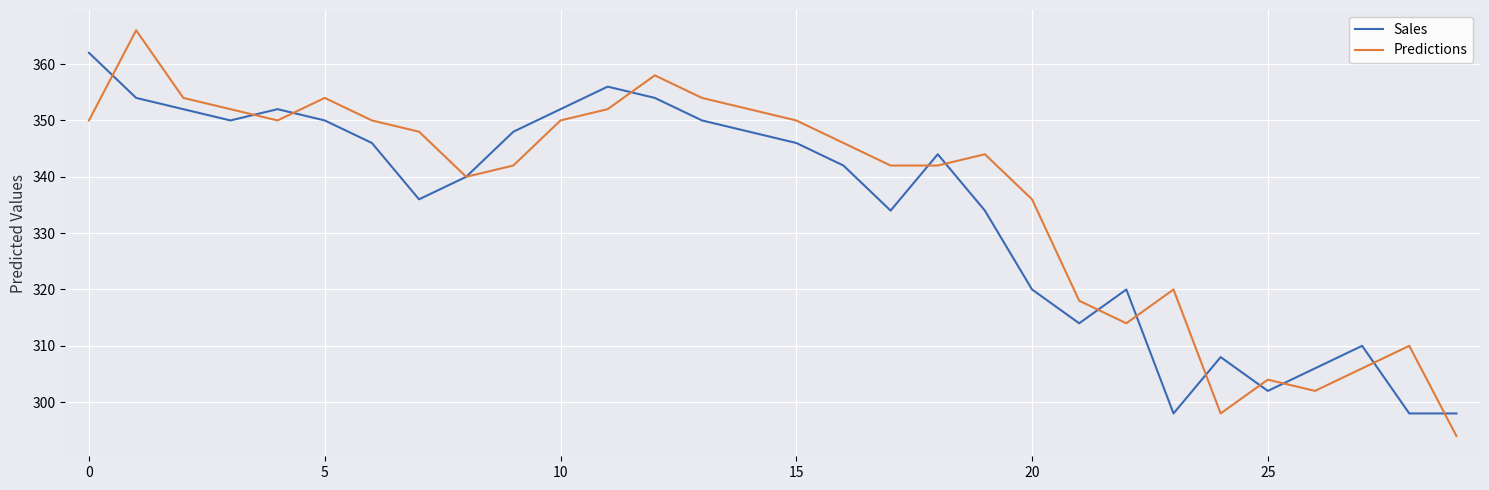

What is the lowest value of the Sales series?

298